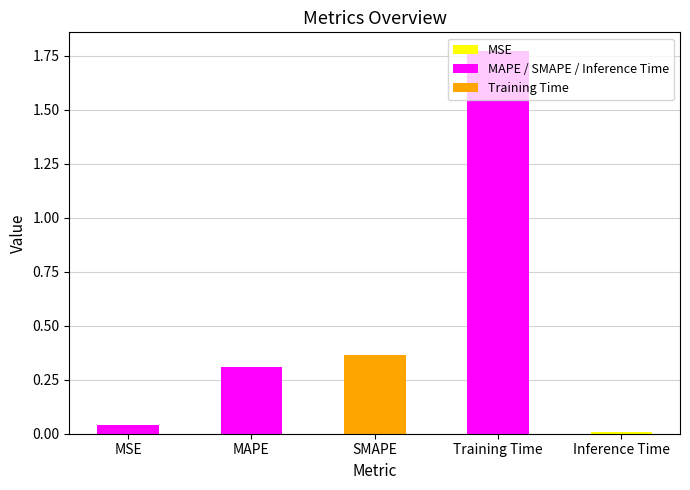

Does the chart contain any negative values?

No